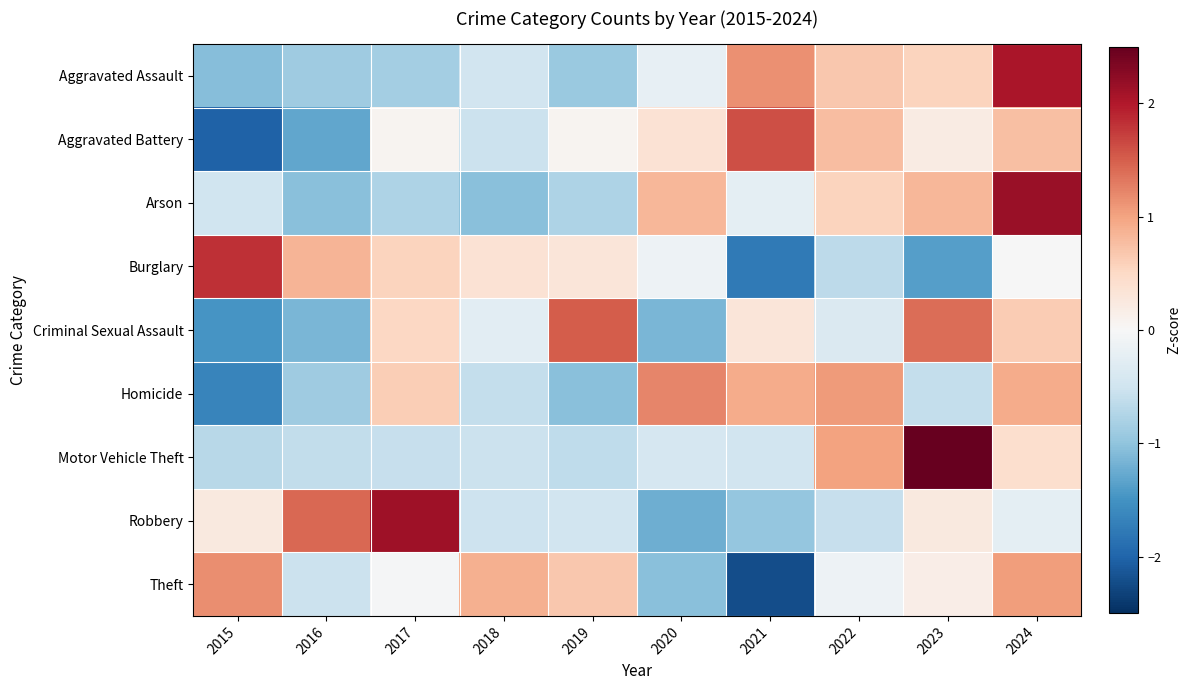

At how many categories does at least one series exceed 0?

10